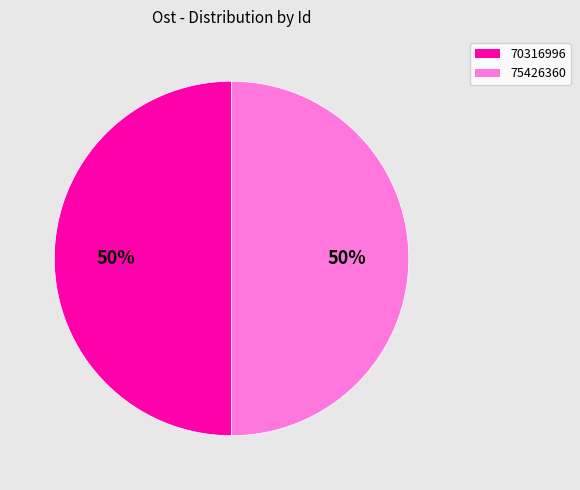

To the nearest percent, what is the average slice percentage?

50%